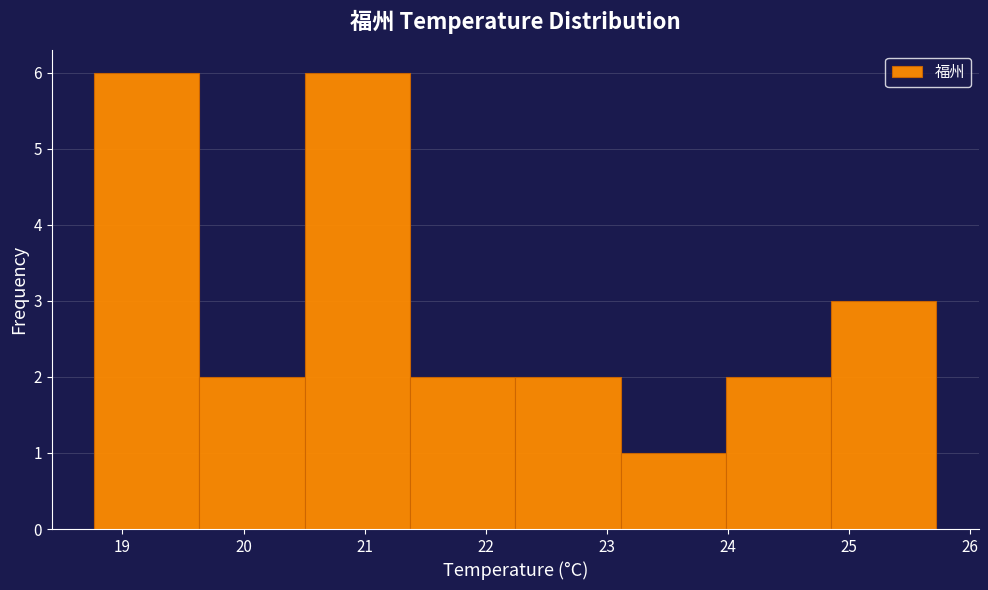

What is the height of the bar covering 20.5 to 21.4 on the x-axis? Neither the bar edges nor the heights are printed on the chart, so give them approximately, as read against the axes.

6